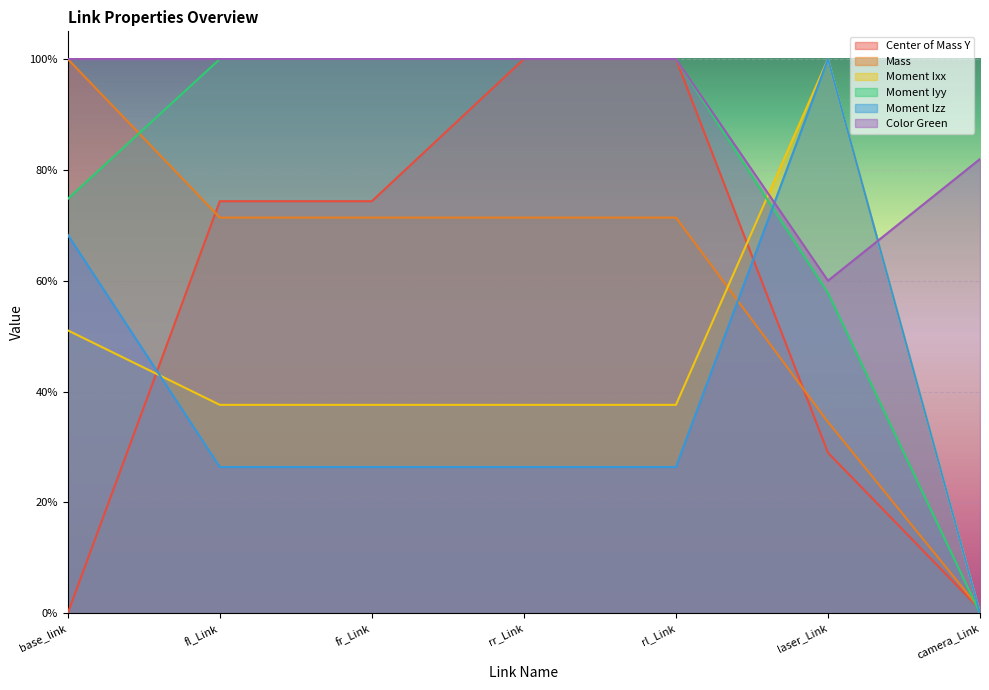

Between base_link and rr_Link, which series saw the biggest shift?

Center of Mass Y